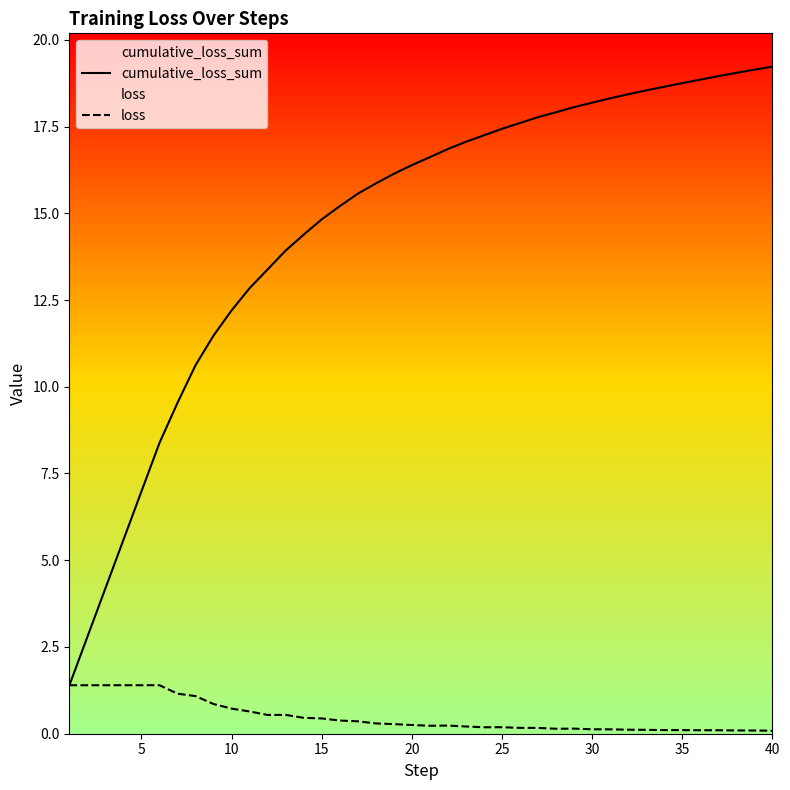

True or false: cumulative_loss_sum has a value of 14.8 at 15.

True